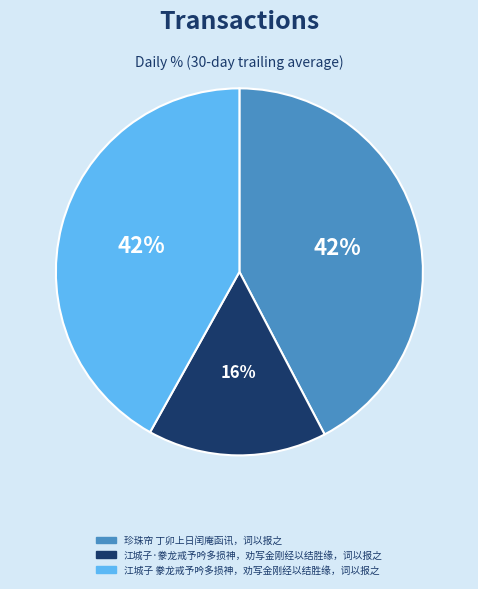

True or false: 珍珠帘 丁卯上日闰庵函讯，词以报之 accounts for 35% of the total.

False